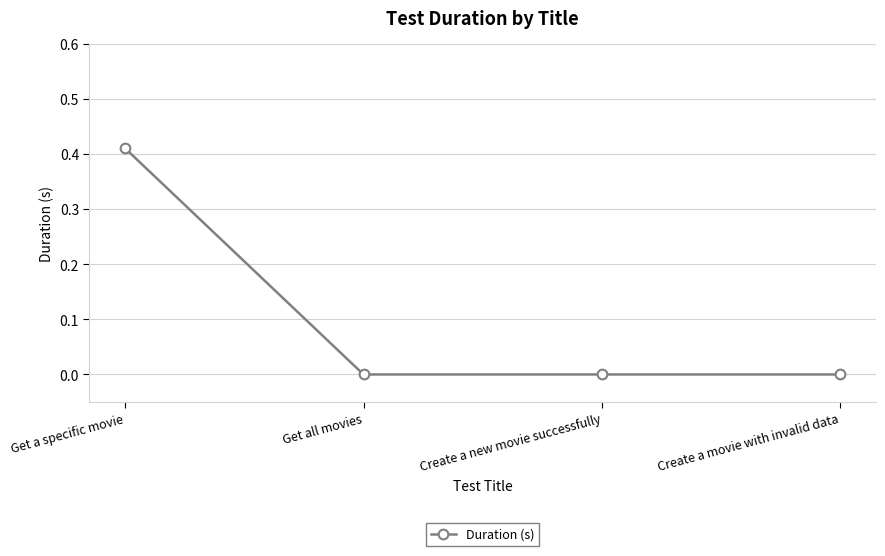

True or false: the data shows -0.3 at Create a new movie successfully.

False